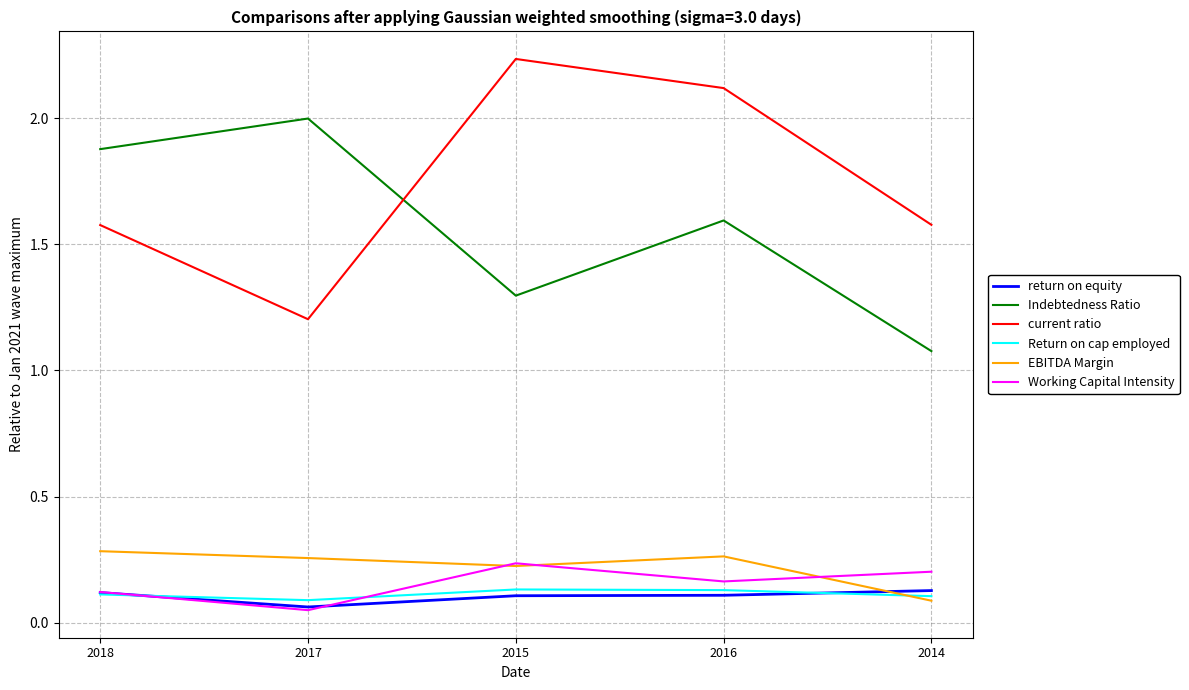

What position from the right is 2014?

1